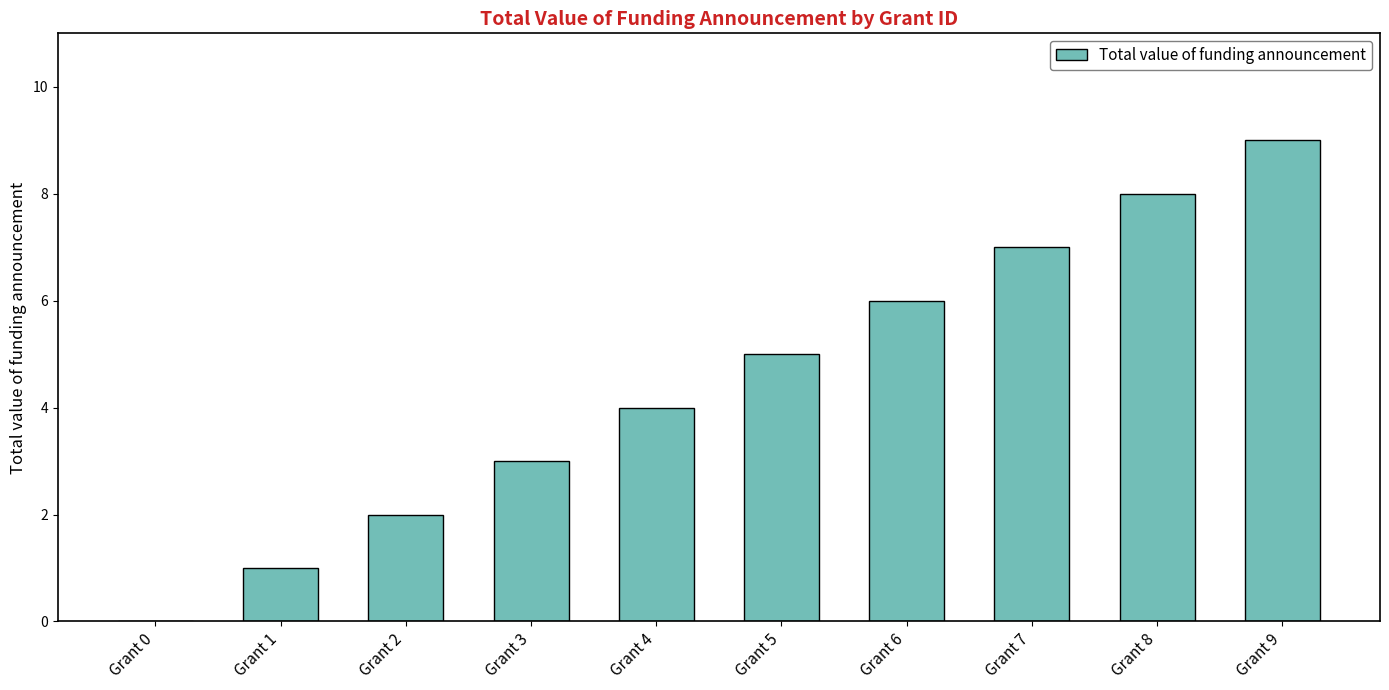

The chart shows a value of 4 at Grant 4. True or false?

True